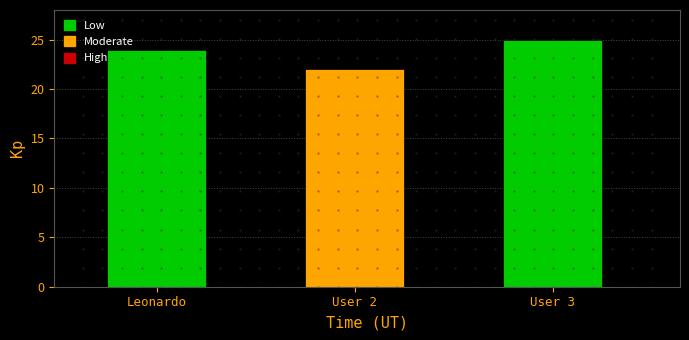

What is the value of the 3rd bar from the left?

25